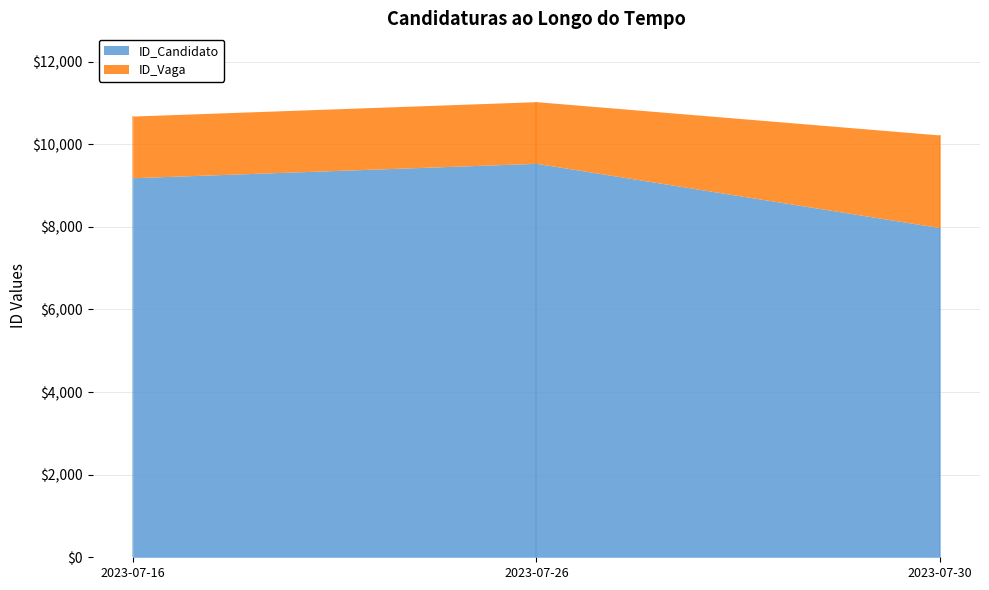

Which series has the widest spread of values?

ID_Candidato